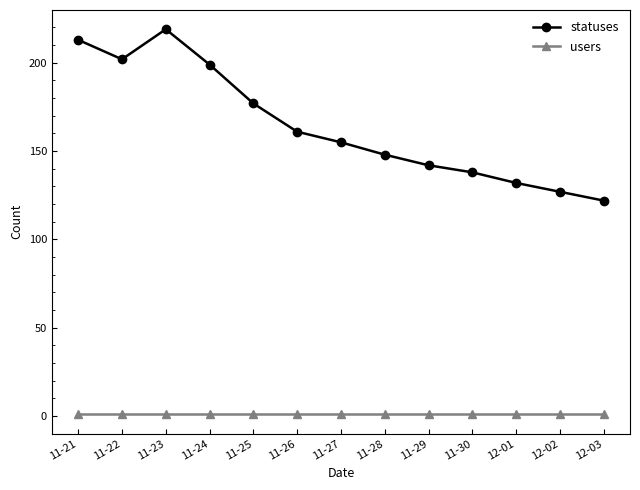

What are all the series names shown in the legend?

statuses, users